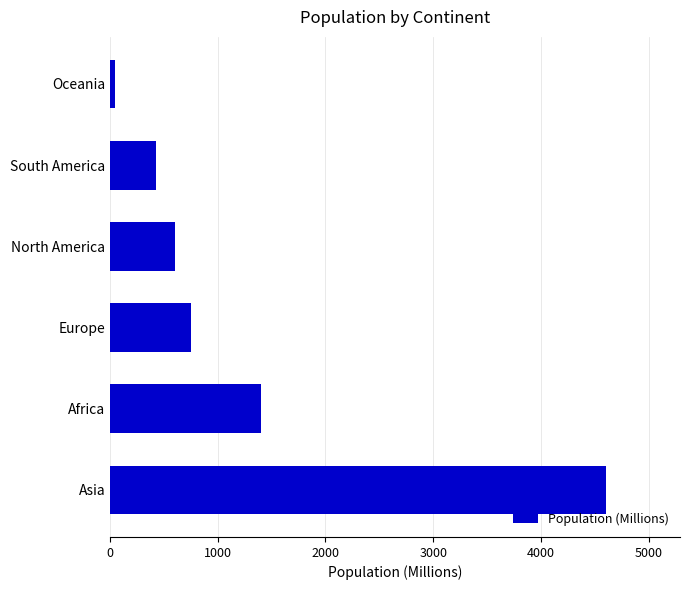

Rank the categories by value from highest to lowest.

Asia, Africa, Europe, North America, South America, Oceania